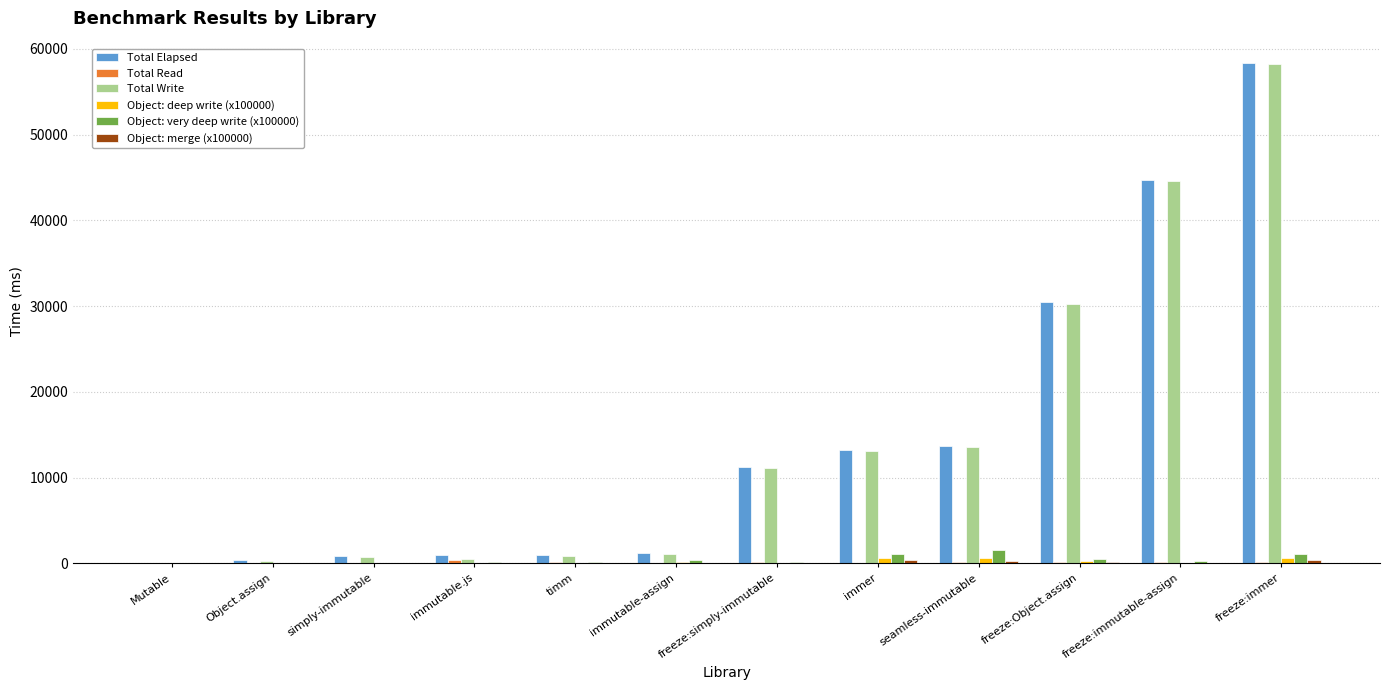

What is the average value of the Total Write series?

14545